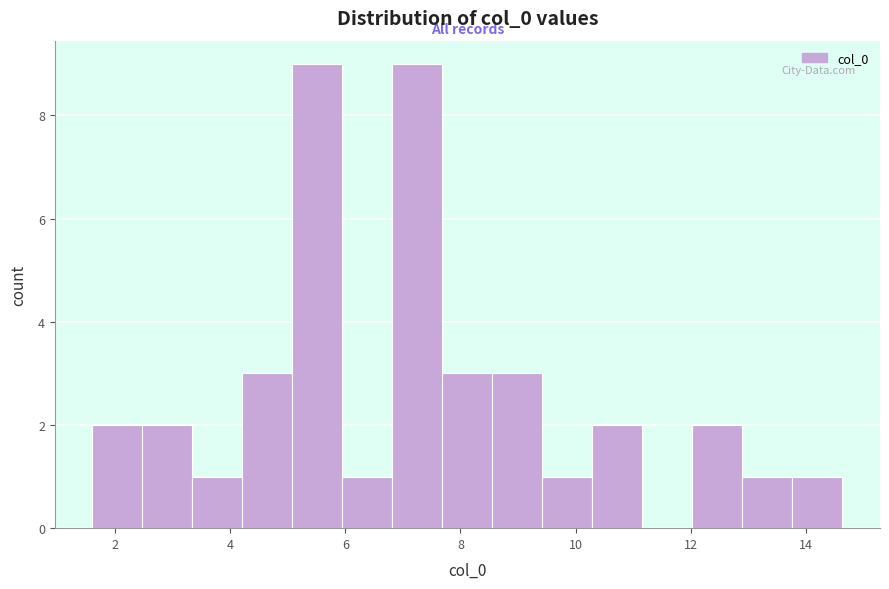

Reading left to right, list every bar in this chart as the range it spans on the x-axis followed by its height. Neither the bar edges nor the heights are printed on the chart, so give them approximately, as read against the axes.

1.6 to 2.4: 2
2.4 to 3.4: 2
3.4 to 4.2: 1
4.2 to 5.0: 3
5.0 to 6.0: 9
6.0 to 6.8: 1
6.8 to 7.6: 9
7.6 to 8.6: 3
8.6 to 9.4: 3
9.4 to 10.2: 1
10.2 to 11.2: 2
11.2 to 12.0: 0
12.0 to 13.0: 2
13.0 to 13.8: 1
13.8 to 14.6: 1